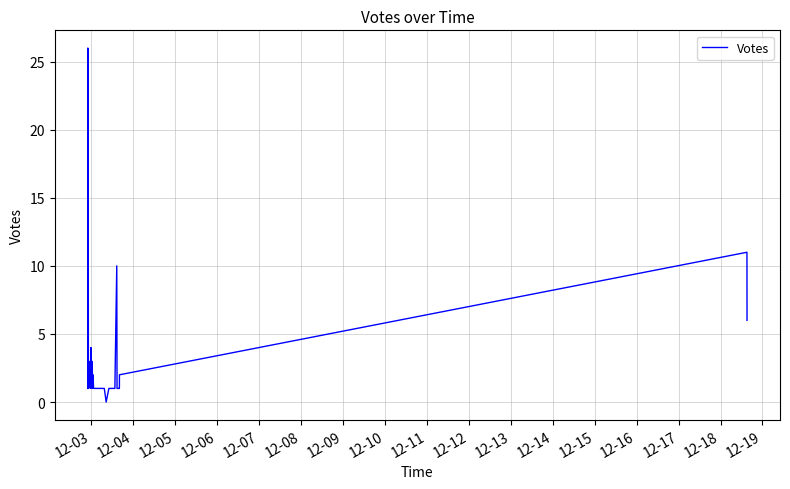

What is the difference between the maximum and minimum values?

26